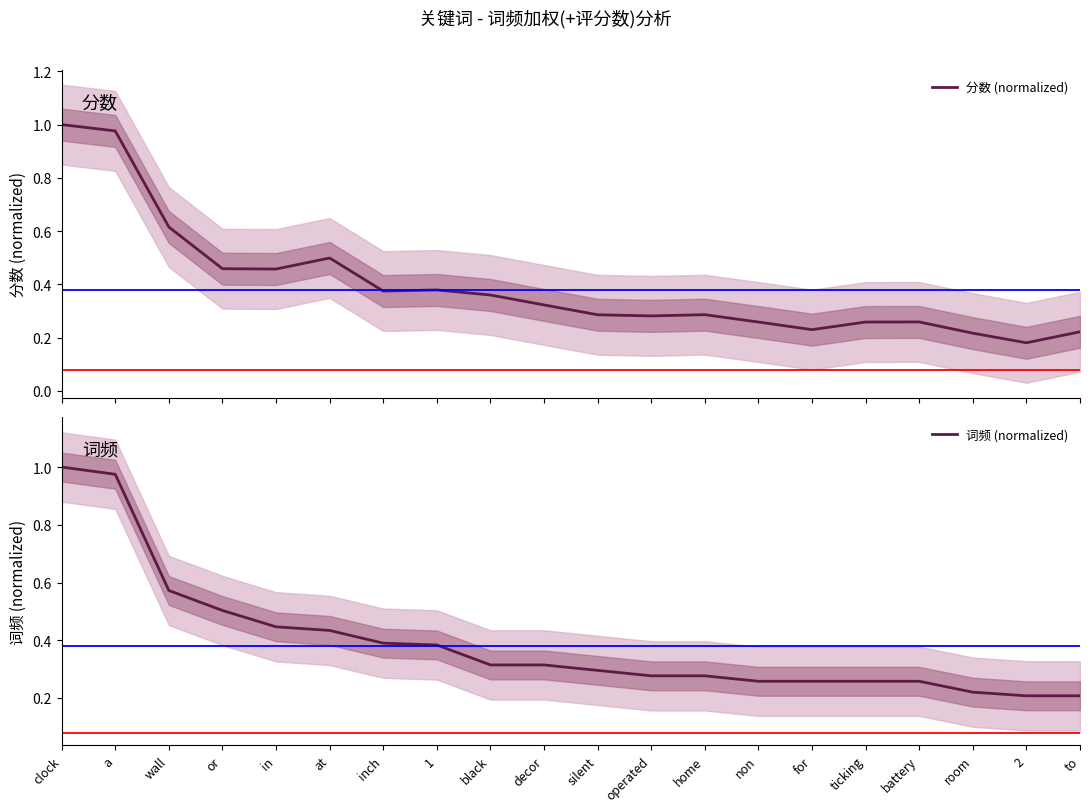

At which category does 分数 (normalized) reach its first local peak?

at